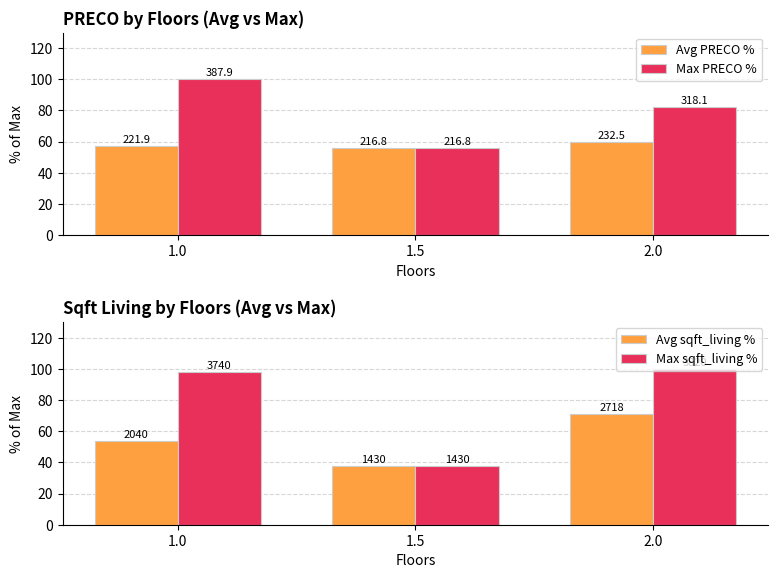

Where is Avg sqft_living % nearest to the value 54?

1.0